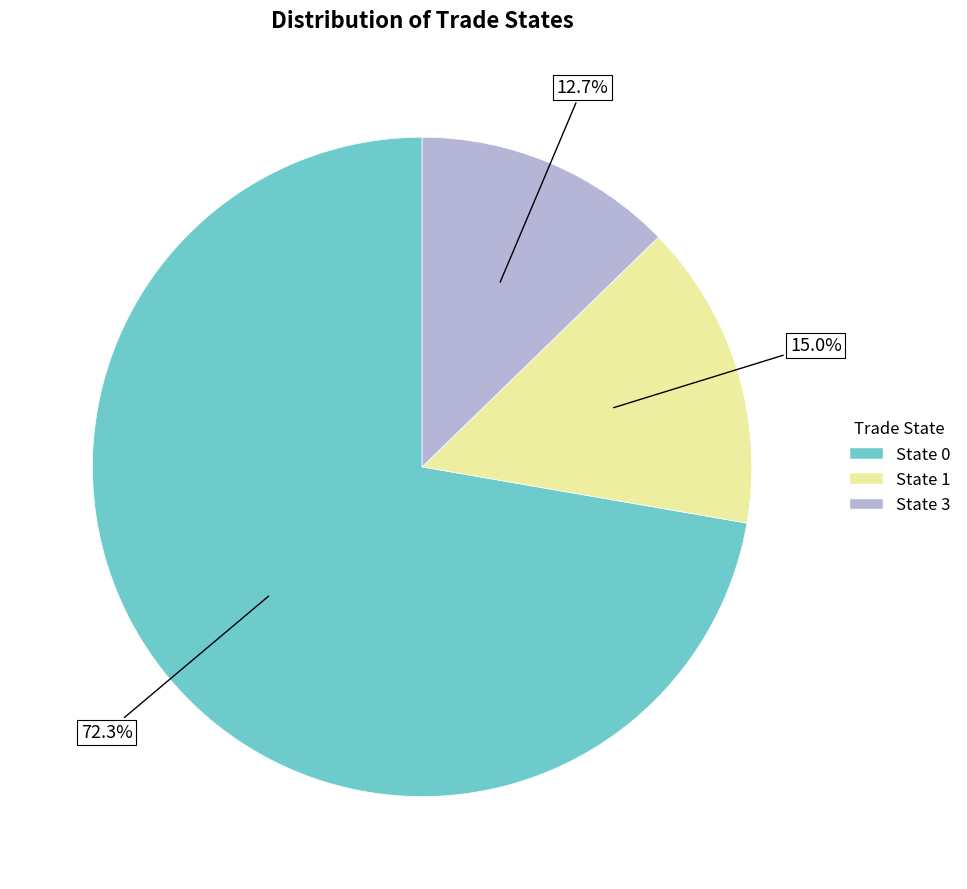

How many segments does this pie chart have?

3